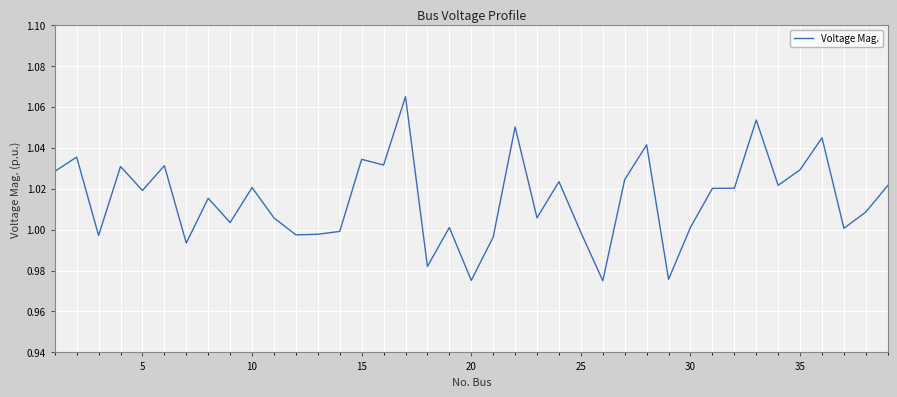

What is the greatest value displayed?

1.1